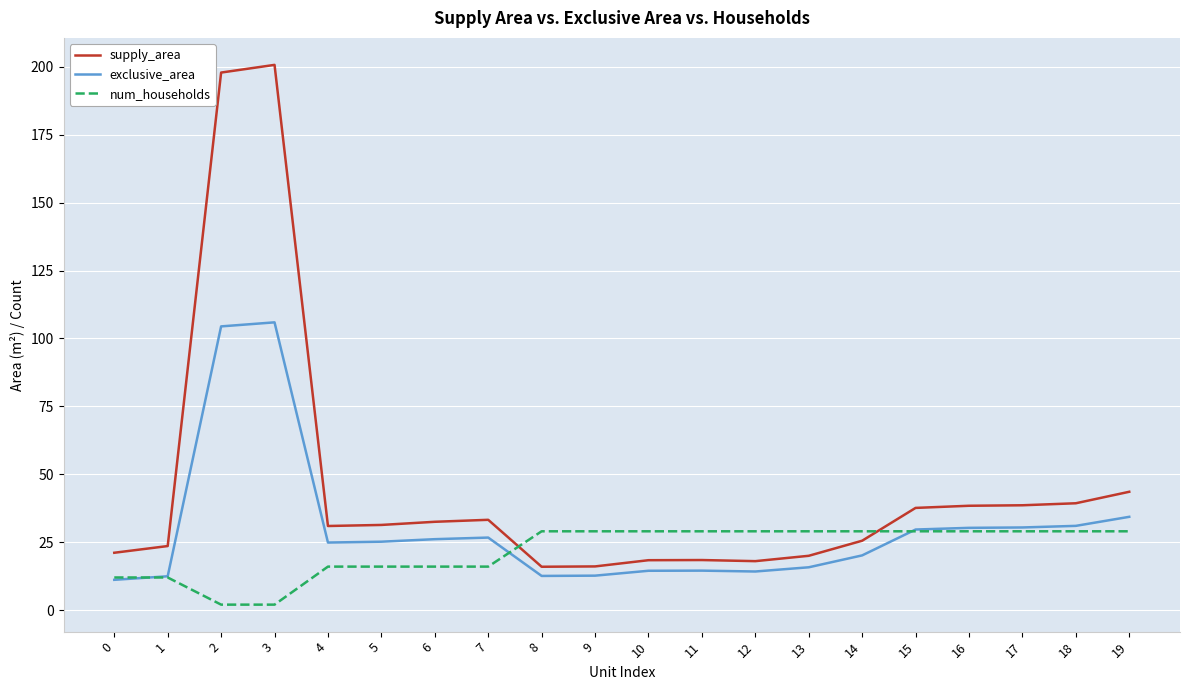

True or false: supply_area and exclusive_area cross at least once.

False